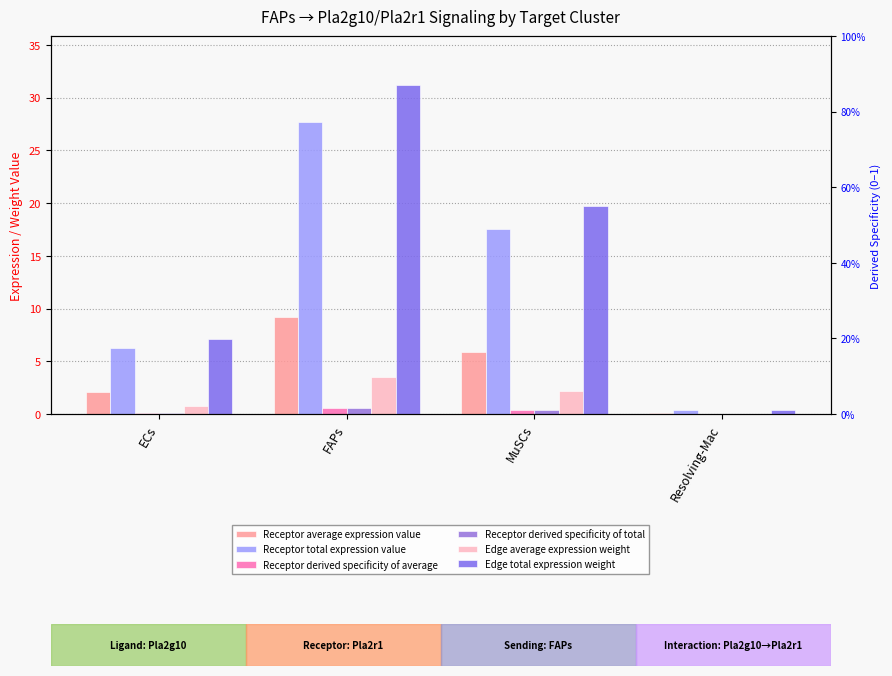

What is the approximate value of Receptor derived specificity of average at ECs?

0.1